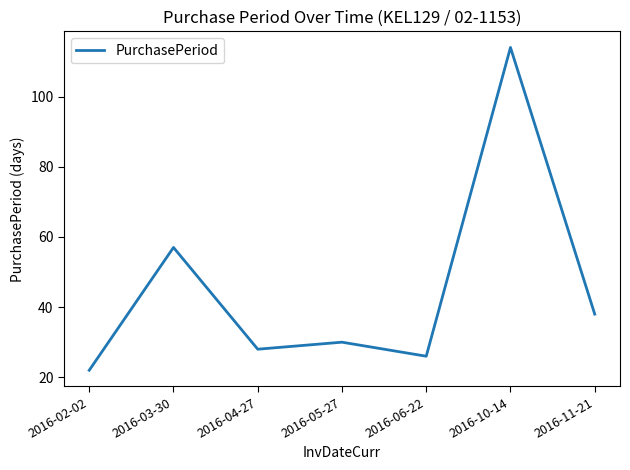

What is the ratio of the value at 2016-03-30 to the value at 2016-02-02?

2.6